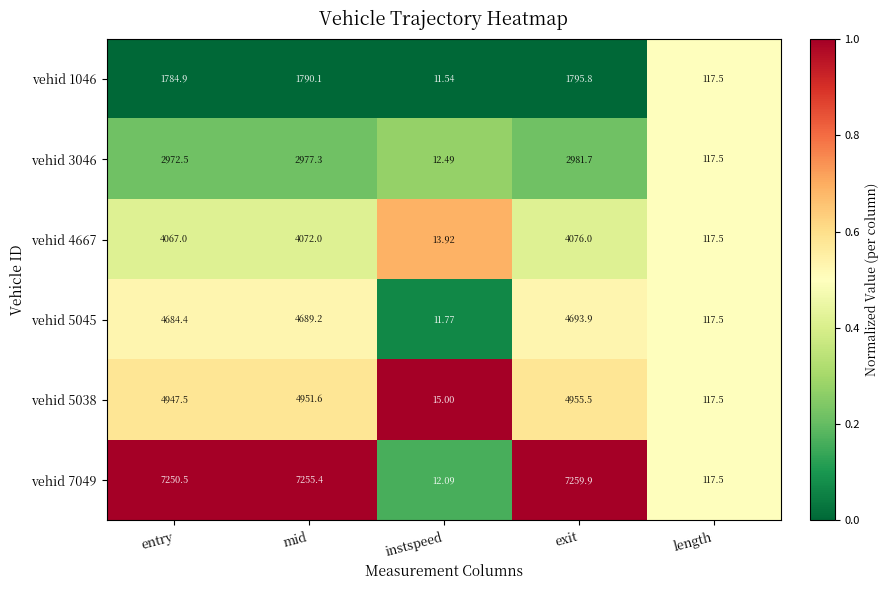

List the labels in order of vehid 5045 value, smallest first.

instspeed, length, entry, mid, exit